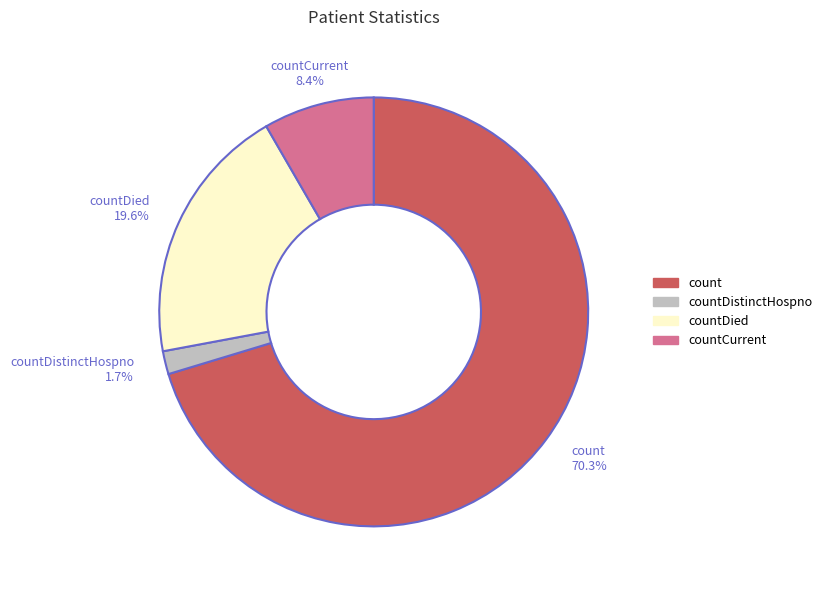

To the nearest percent, what portion does countDistinctHospno represent?

2%